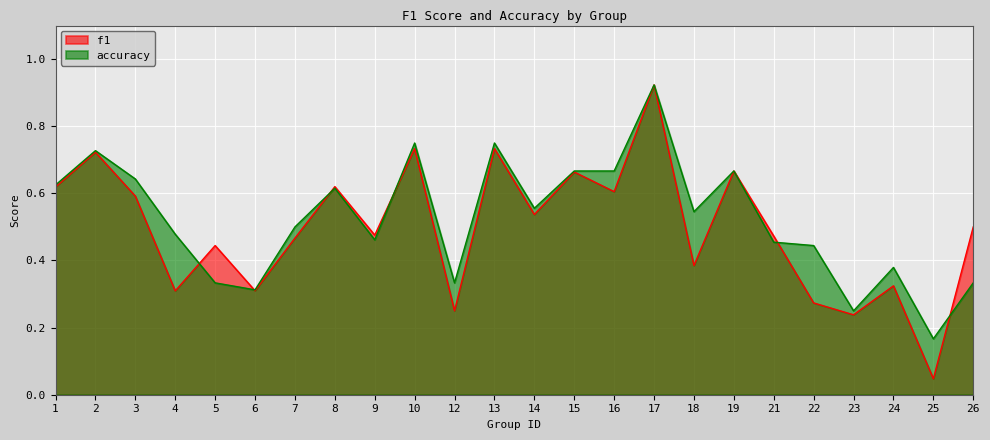

How many times do f1 and accuracy cross each other?

6